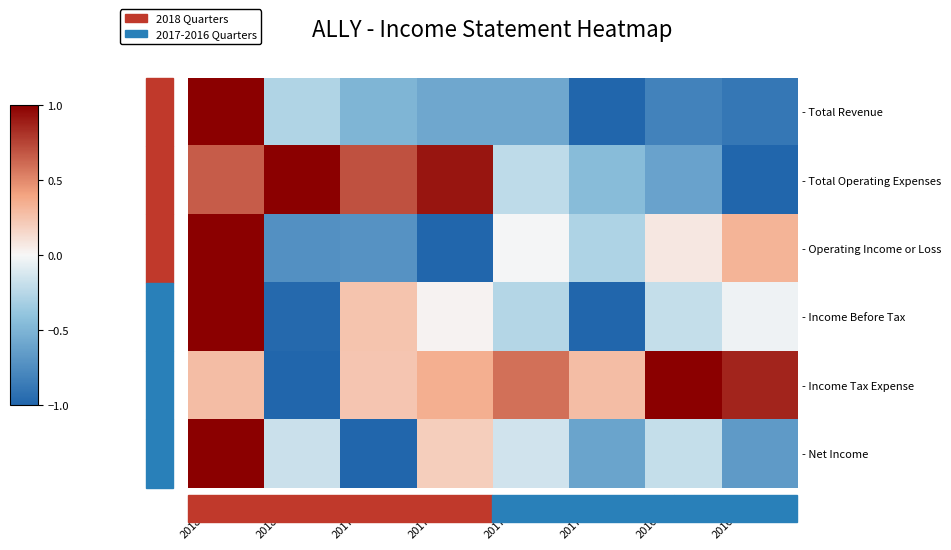

Rank the series by their maximum value, from lowest to highest.

- Total Revenue, - Total Operating Expenses, - Operating Income or Loss, - Income Before Tax, - Income Tax Expense, - Net Income